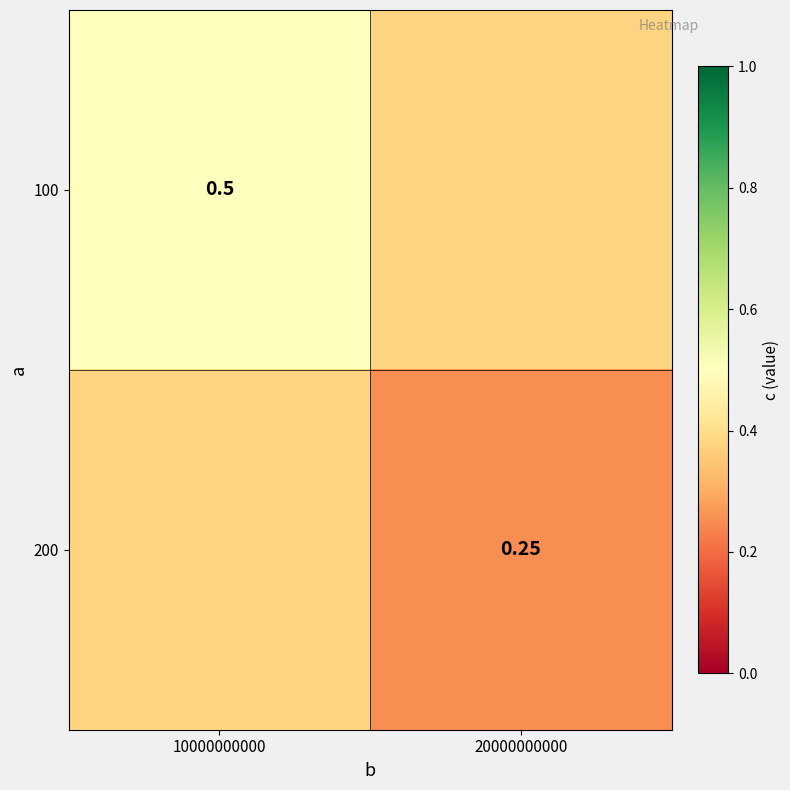

Is the value of 200 at 20000000000 greater than the value of 100 at 10000000000?

No